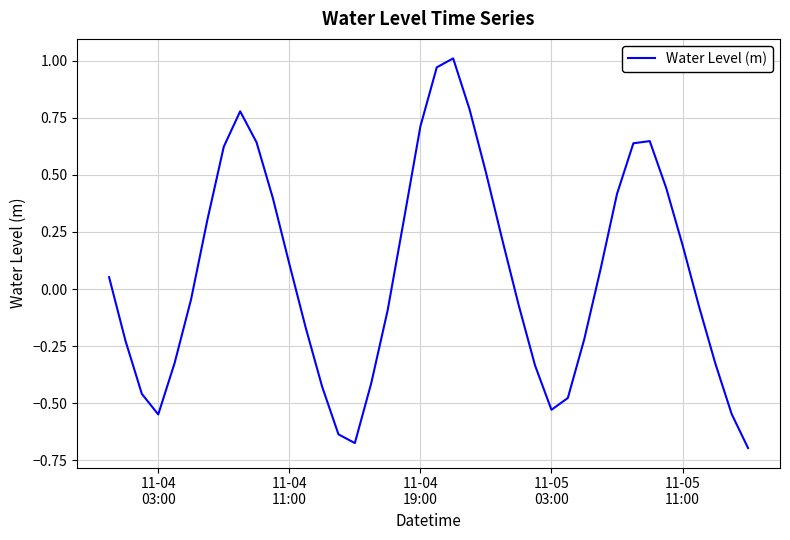

True or false: there are more than 1 points higher than both neighbors.

True